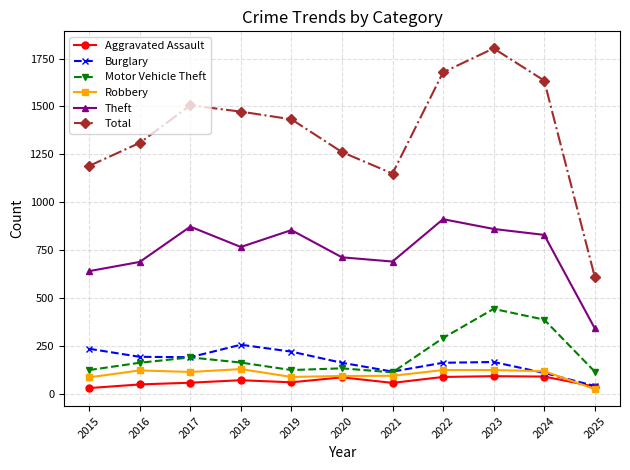

Does the chart have visible grid lines?

Yes